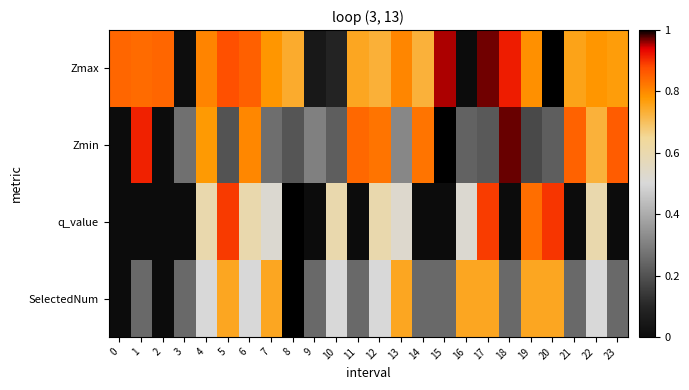

At 8, list the series in order from smallest to largest.

Zmin, Zmax, q_value, SelectedNum